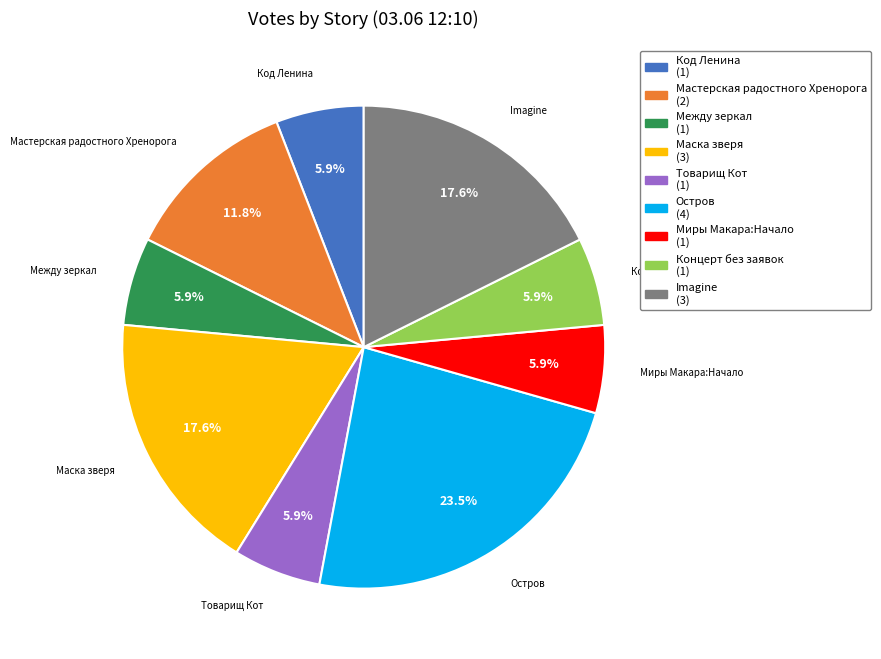

Does any single category account for the majority?

No